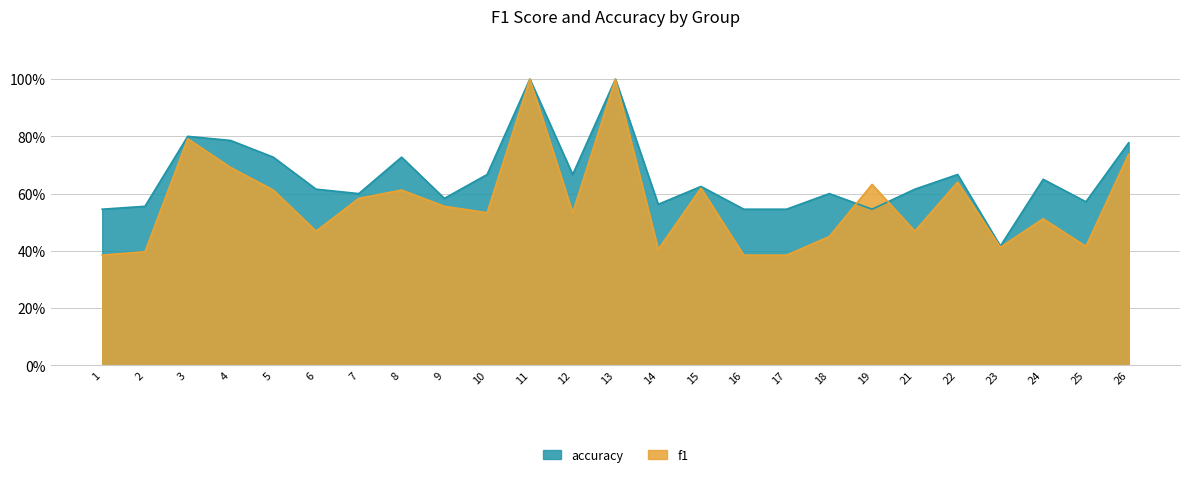

What is the lowest value of the f1 series?

0.4